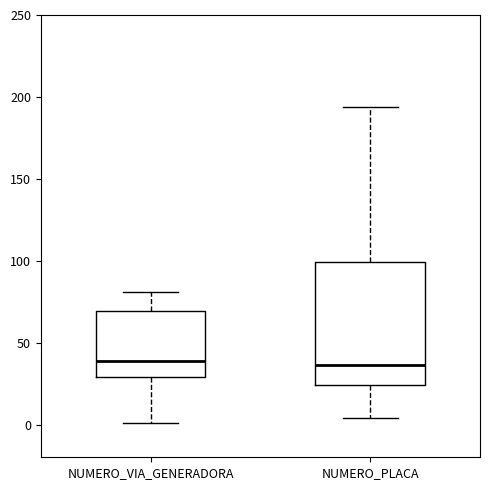

Reading left to right, transcribe this box plot: for each box, give where its median line is, the range the box spans, and where its two whiskers end, as read against the y-axis. The values are not printed on the chart, so give them approximately, as read against the axis.

NUMERO_VIA_GENERADORA: median 40, box 30 to 70, whiskers 0 to 80
NUMERO_PLACA: median 35, box 25 to 100, whiskers 5 to 195